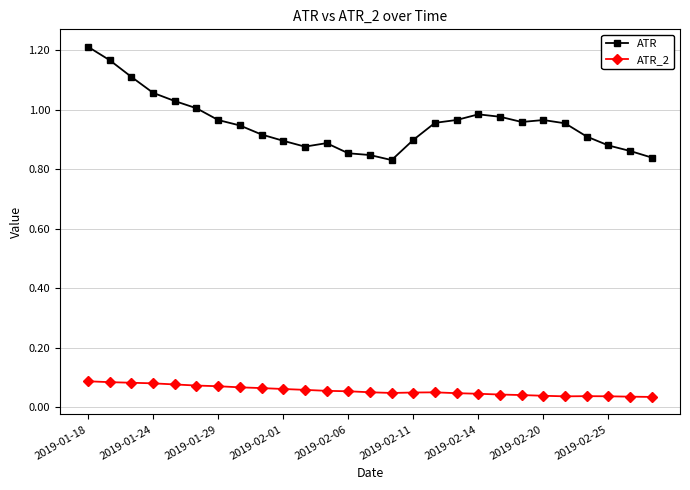

What is the difference between the maximum and minimum values in the ATR series?

0.4